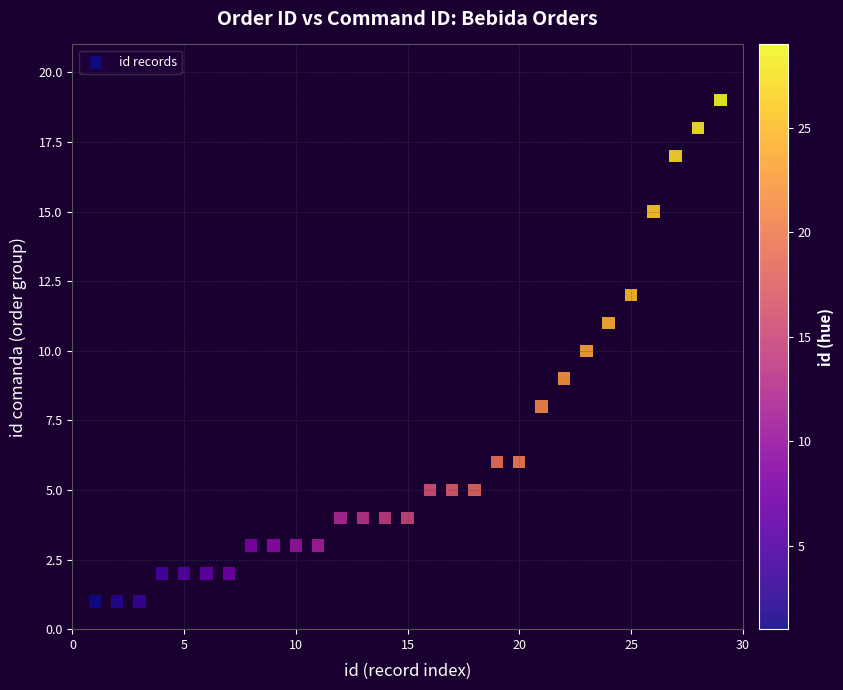

What is the range of X values (max minus min)?

28